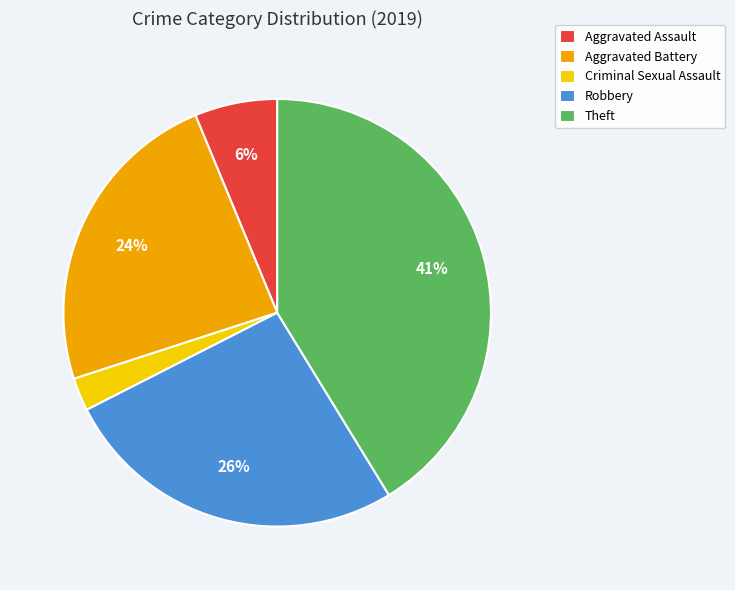

To the nearest percent, what percentage of the pie is Robbery?

26%